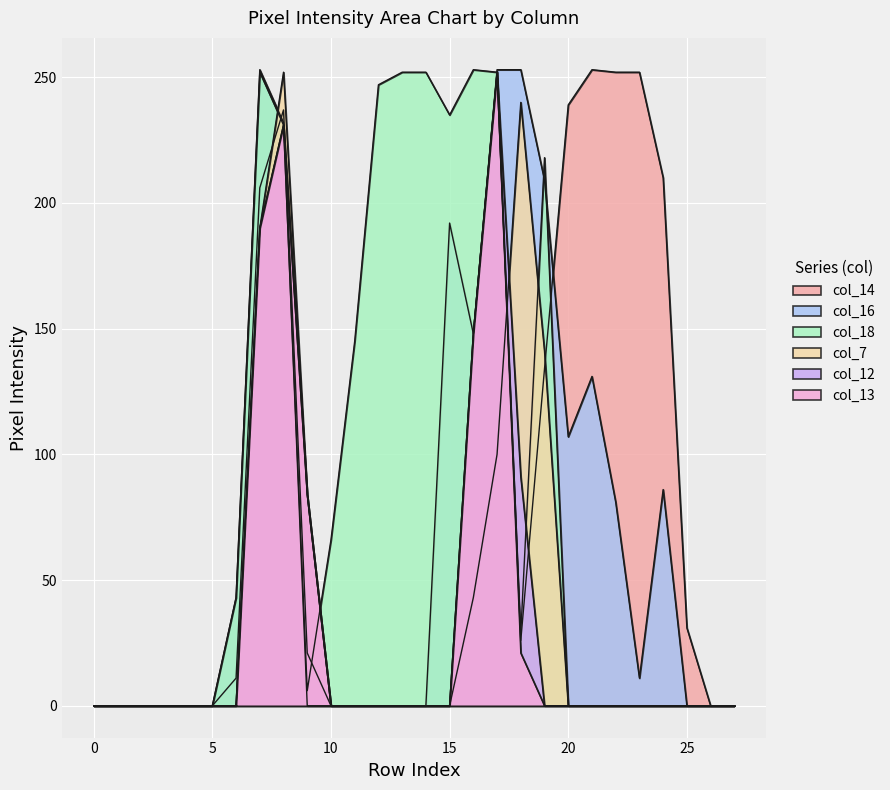

Is the value of col_18 at 22 greater than the value of col_13 at 7?

No